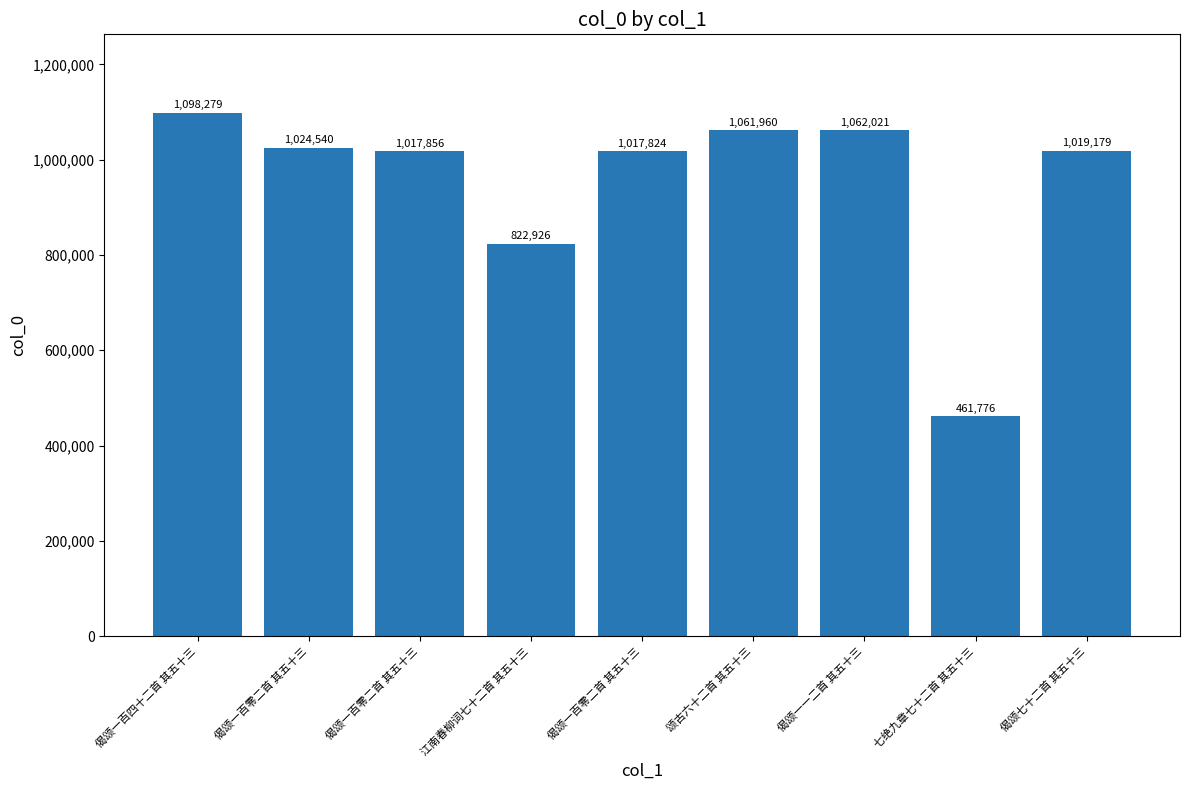

Does the chart contain any negative values?

No